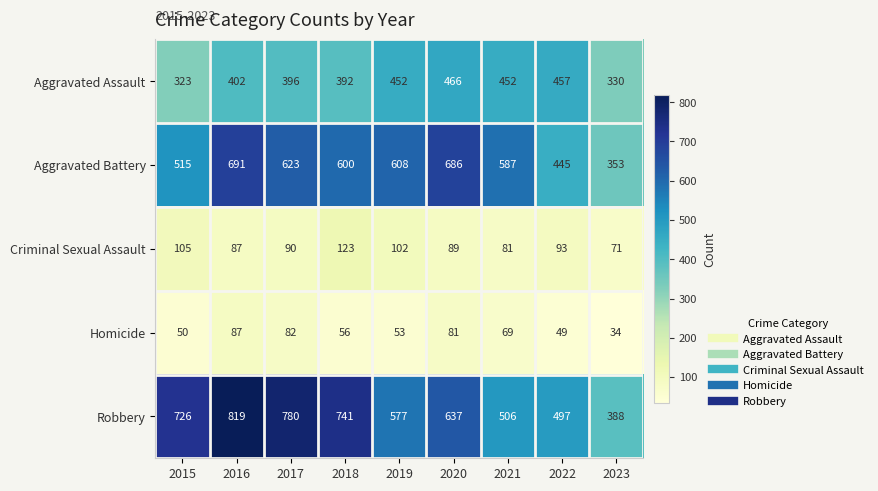

What is the sum of the Aggravated Battery values at 2020 and 2016?

1377